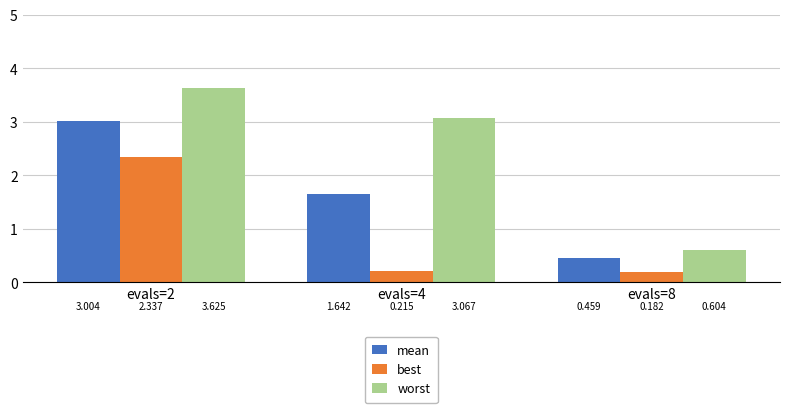

Is the value of mean at evals=8 greater than the value of worst at evals=4?

No